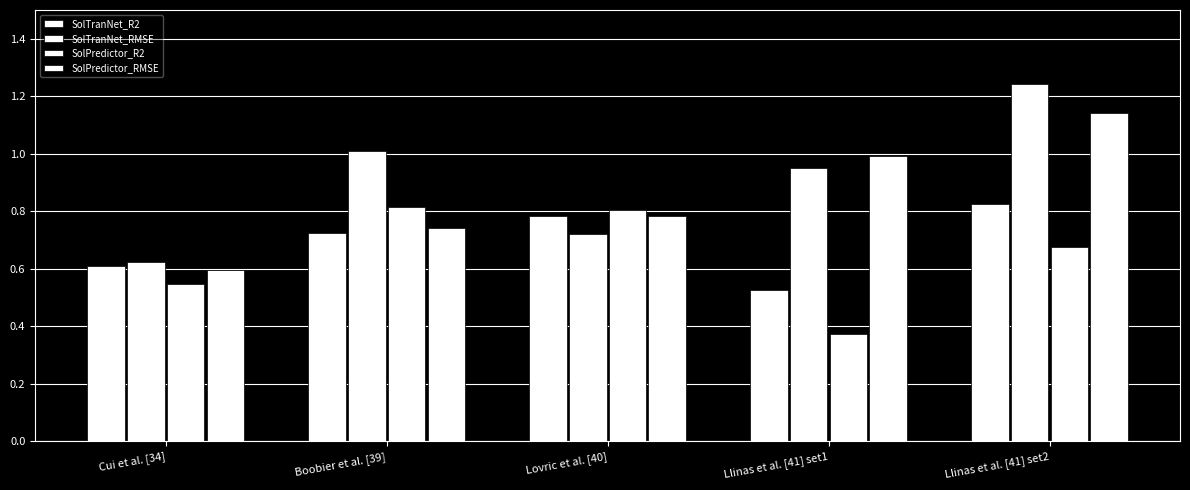

Which series has the widest spread of values?

SolTranNet_RMSE